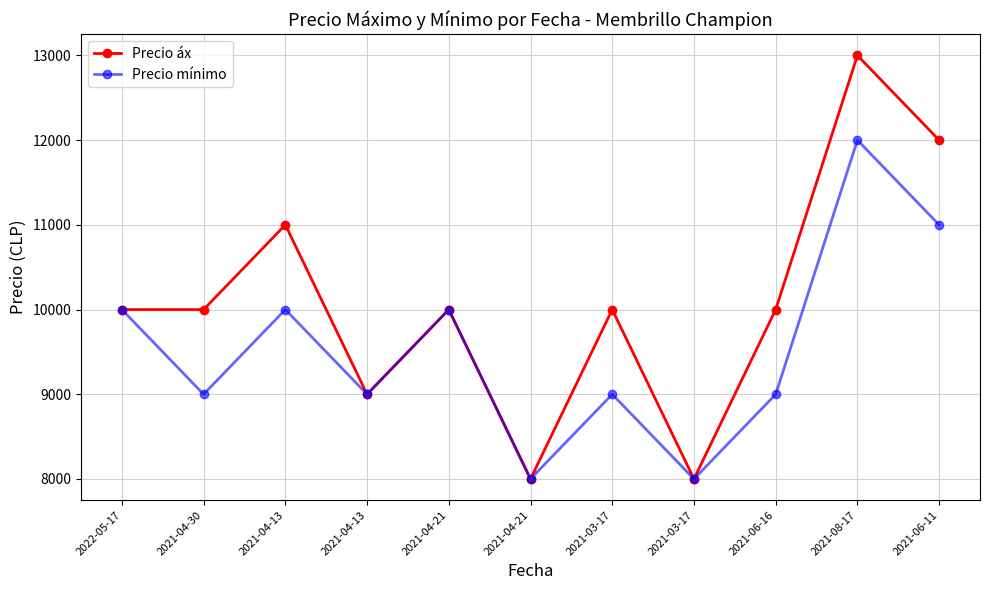

What are all the series names shown in the legend?

Precio áx, Precio mínimo